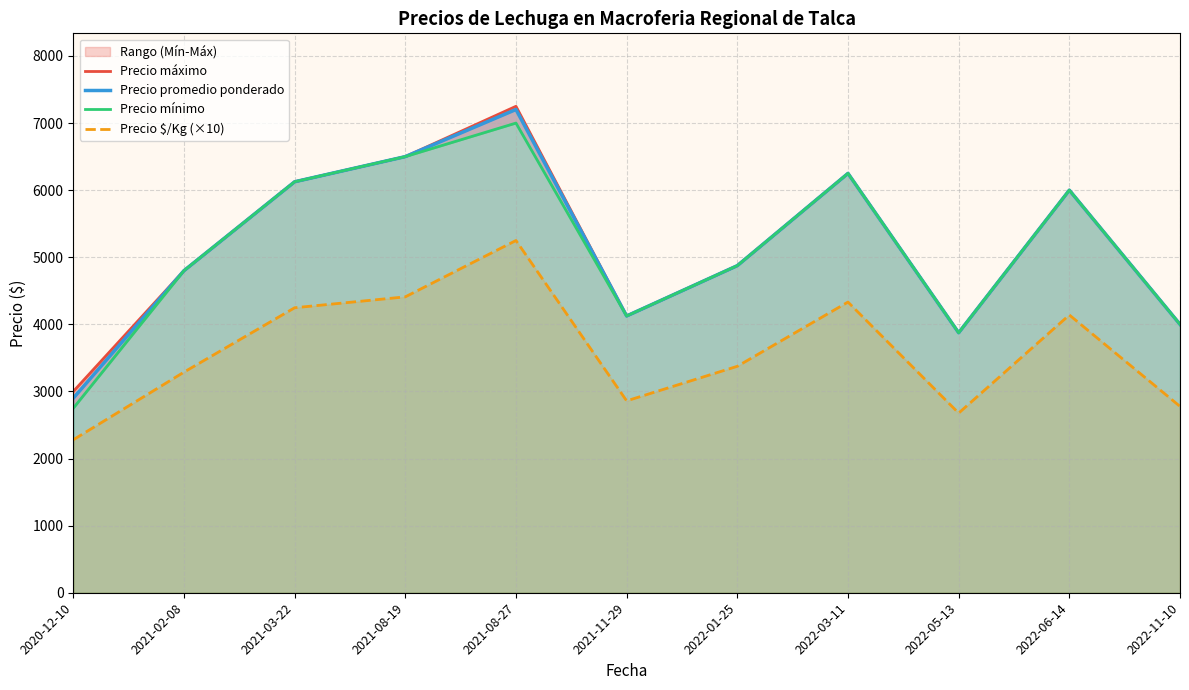

Reading left to right, extract all data points from this chart.

Precio máximo: 2020-12-10=3000.0	2021-02-08=4800.0	2021-03-22=6125.0	2021-08-19=6500.0	2021-08-27=7250.0	2021-11-29=4125.0	2022-01-25=4875.0	2022-03-11=6250.0	2022-05-13=3875.0	2022-06-14=6000.0	2022-11-10=4000.0
Precio promedio ponderado: 2020-12-10=2900.0	2021-02-08=4800.0	2021-03-22=6125.0	2021-08-19=6500.0	2021-08-27=7202.5	2021-11-29=4125.0	2022-01-25=4875.0	2022-03-11=6250.0	2022-05-13=3875.0	2022-06-14=6000.0	2022-11-10=4000.0
Precio mínimo: 2020-12-10=2750.0	2021-02-08=4800.0	2021-03-22=6125.0	2021-08-19=6500.0	2021-08-27=7000.0	2021-11-29=4125.0	2022-01-25=4875.0	2022-03-11=6250.0	2022-05-13=3875.0	2022-06-14=6000.0	2022-11-10=4000.0
Precio $/Kg (×10): 2020-12-10=2280.0	2021-02-08=3288.0	2021-03-22=4247.5	2021-08-19=4410.0	2021-08-27=5250.0	2021-11-29=2860.0	2022-01-25=3375.0	2022-03-11=4332.5	2022-05-13=2677.5	2022-06-14=4140.0	2022-11-10=2777.5